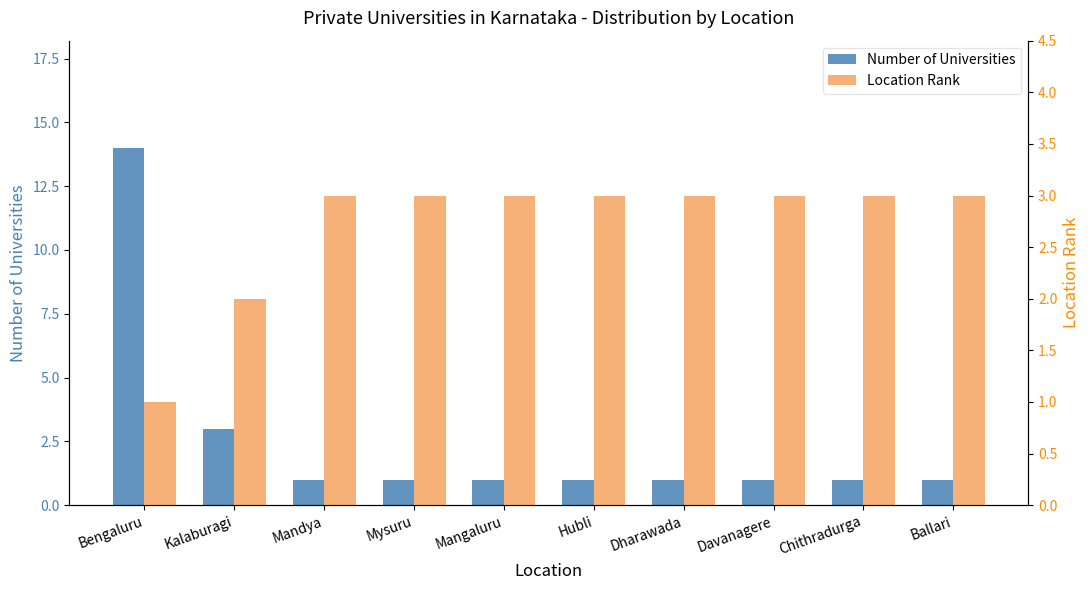

What is the total value across all series at Ballari?

4